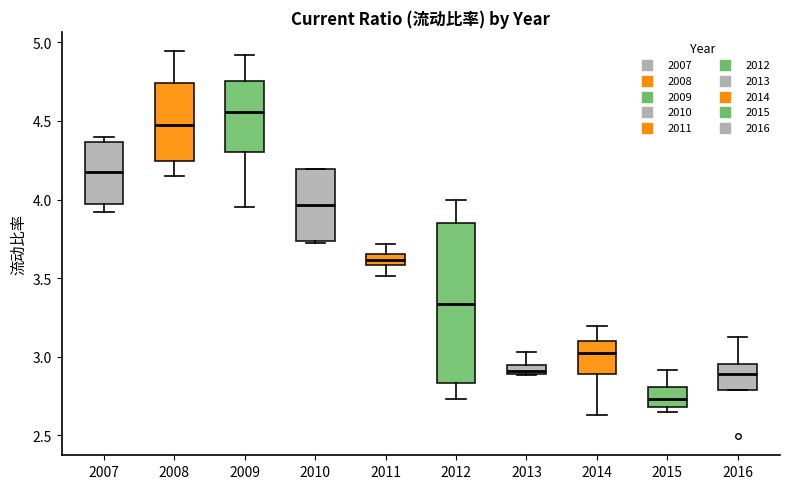

Which box's median line is the highest?

2009